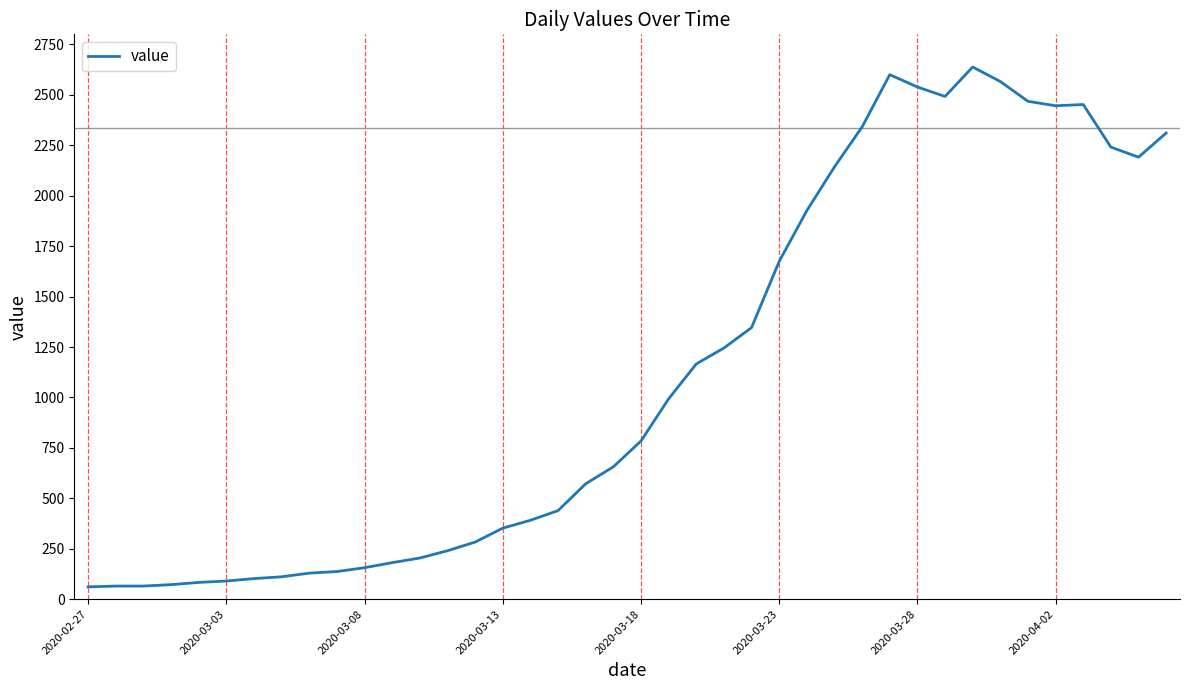

What is the difference between the maximum and minimum values?

2577